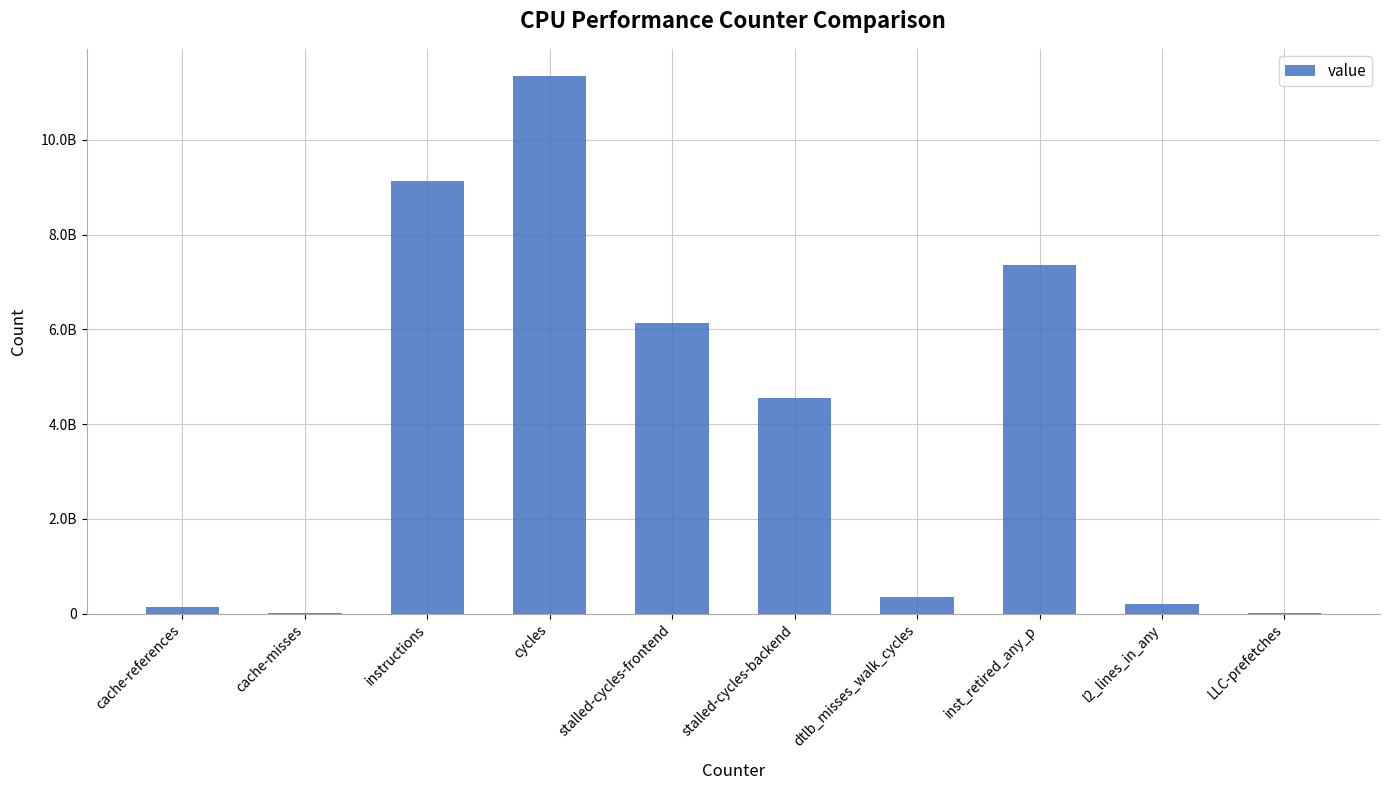

Rank the categories by value from lowest to highest.

cache-misses, LLC-prefetches, cache-references, l2_lines_in_any, dtlb_misses_walk_cycles, stalled-cycles-backend, stalled-cycles-frontend, inst_retired_any_p, instructions, cycles